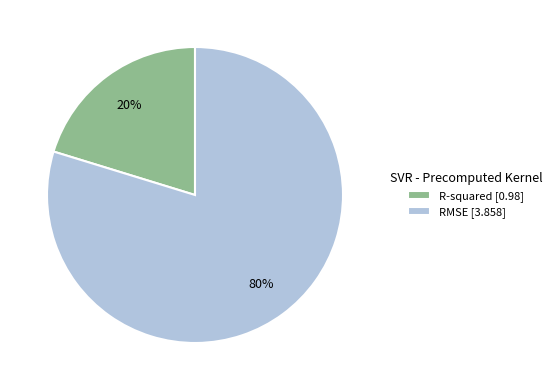

Is the sum of R-squared and RMSE greater than half?

Yes